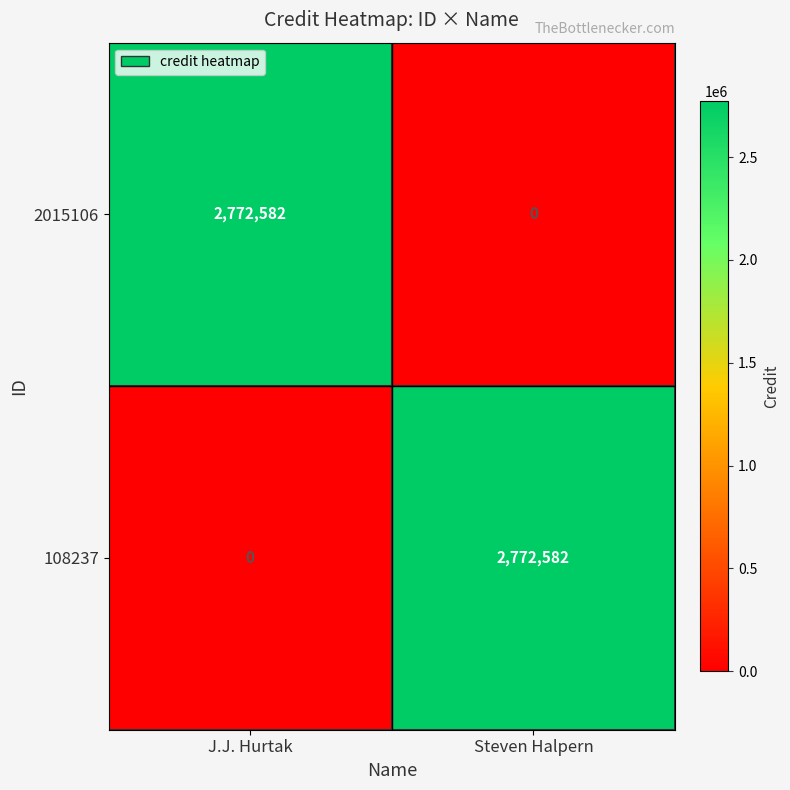

What is the total value across all series at J.J. Hurtak?

2772582